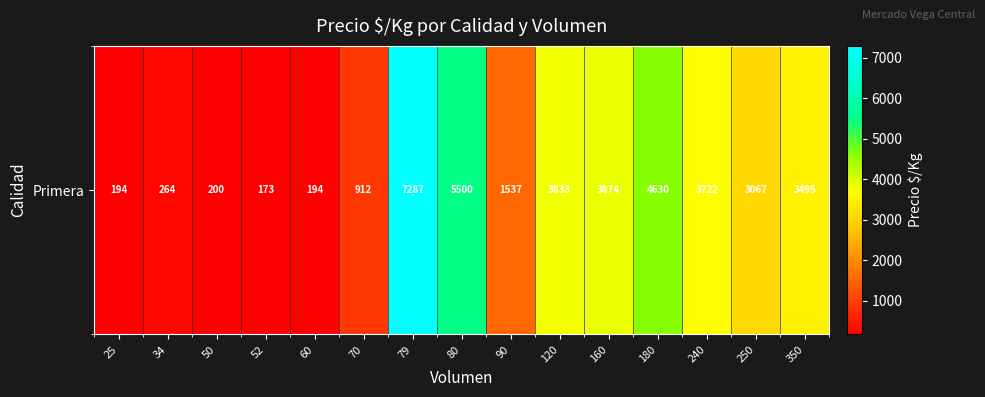

Reading left to right, what are all the values shown in this chart?

194.0	264.0	200.0	173.5	194.5	912.9	7287.0	5500.0	1537.0	3833.3	3874.1	4630.0	3722.0	3067.0	3495.0